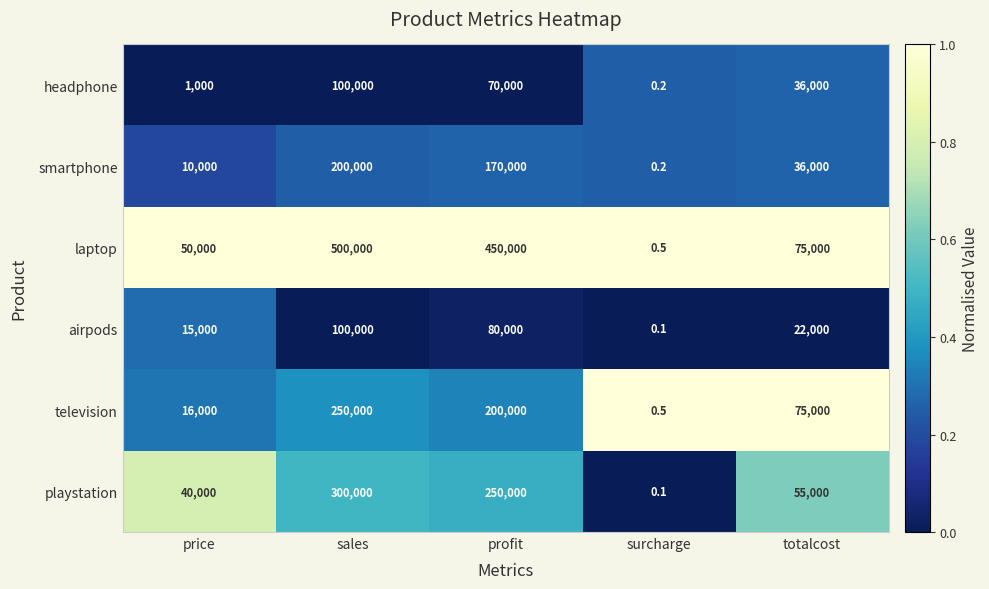

The value of playstation at sales is 119298.4. True or false?

False